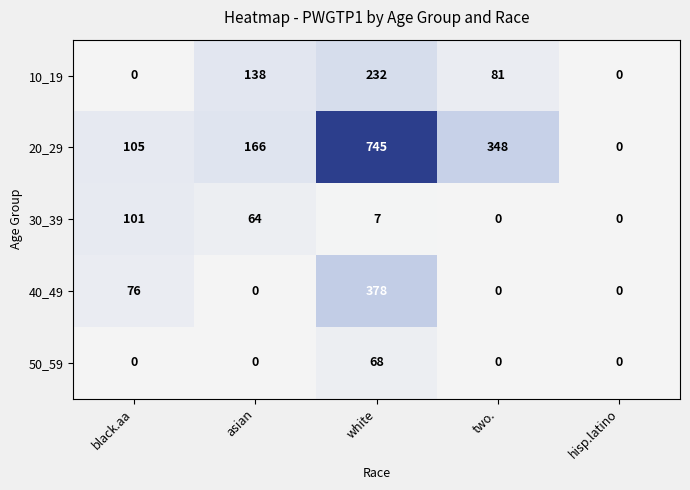

Reading left to right, transcribe all the data shown in this chart.

10_19: black.aa=0	asian=138	white=232	two.=81	hisp.latino=0
20_29: black.aa=105	asian=166	white=745	two.=348	hisp.latino=0
30_39: black.aa=101	asian=64	white=7	two.=0	hisp.latino=0
40_49: black.aa=76	asian=0	white=378	two.=0	hisp.latino=0
50_59: black.aa=0	asian=0	white=68	two.=0	hisp.latino=0